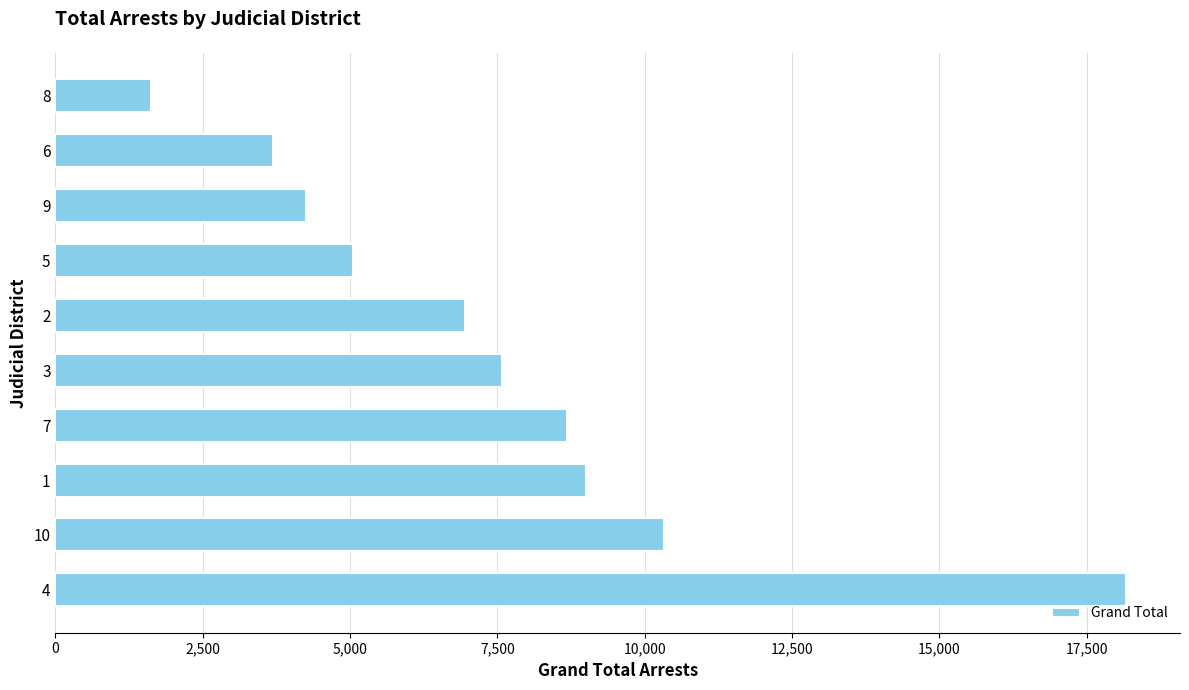

The value at 1 is 8998. True or false?

True